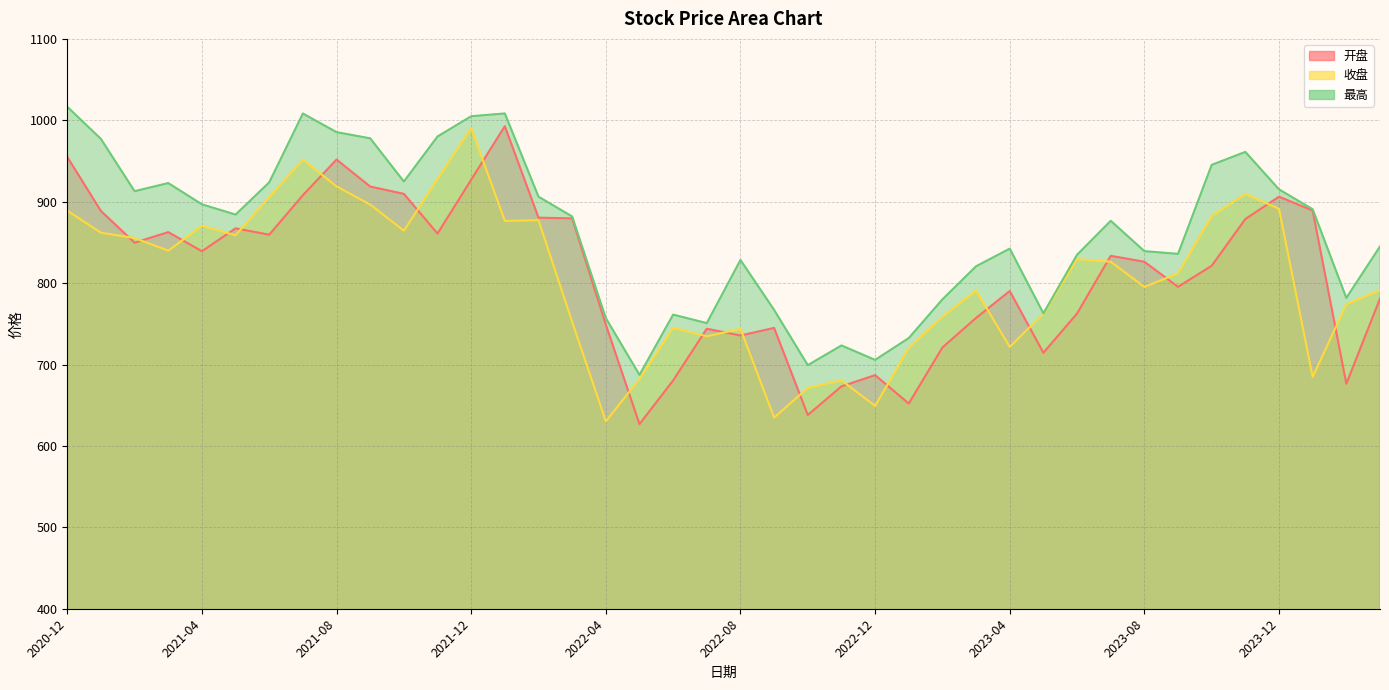

How many categories are shown in the chart?

40